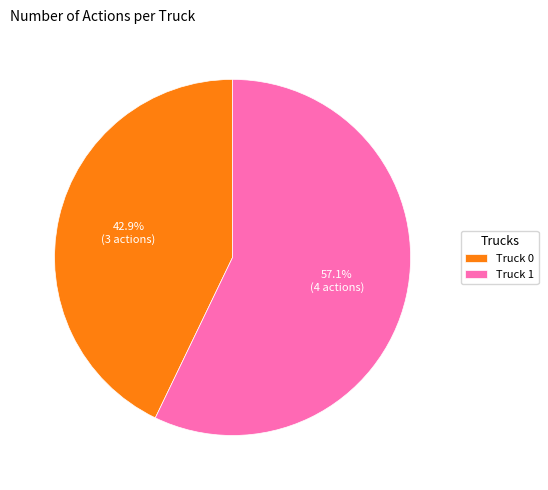

Is there any slice that represents more than half of the pie?

Yes